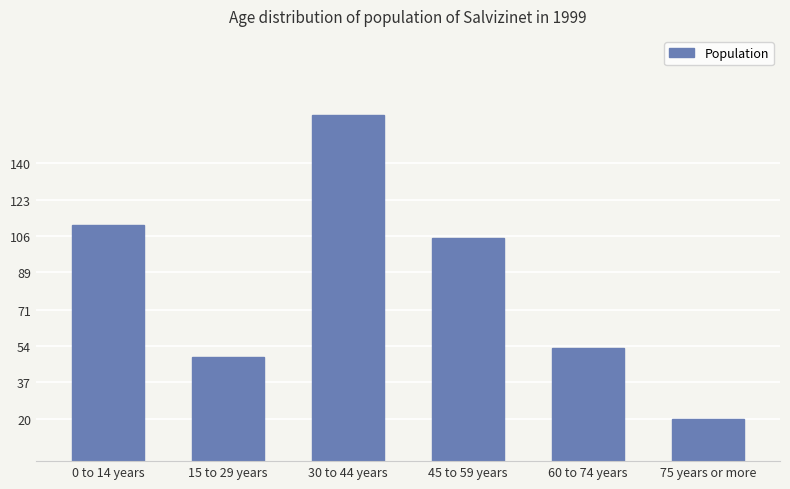

Is it true that the value at 15 to 29 years is 67?

False